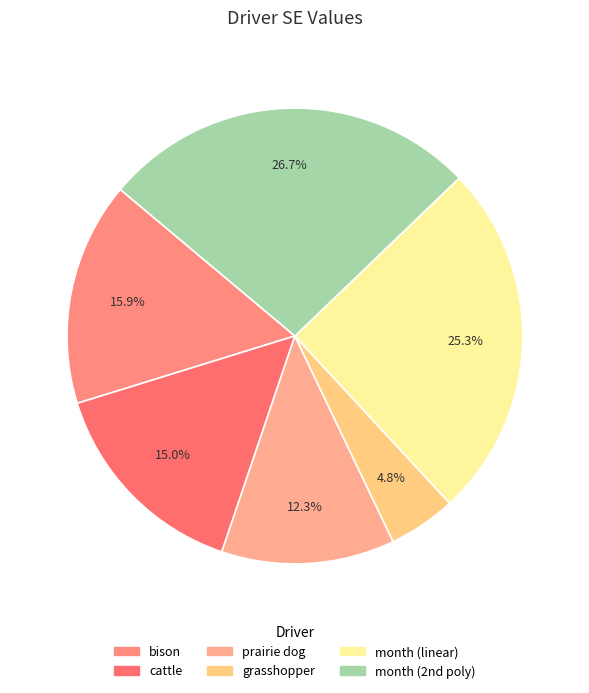

To the nearest percent, what is the combined percentage of month (linear) and grasshopper?

30%